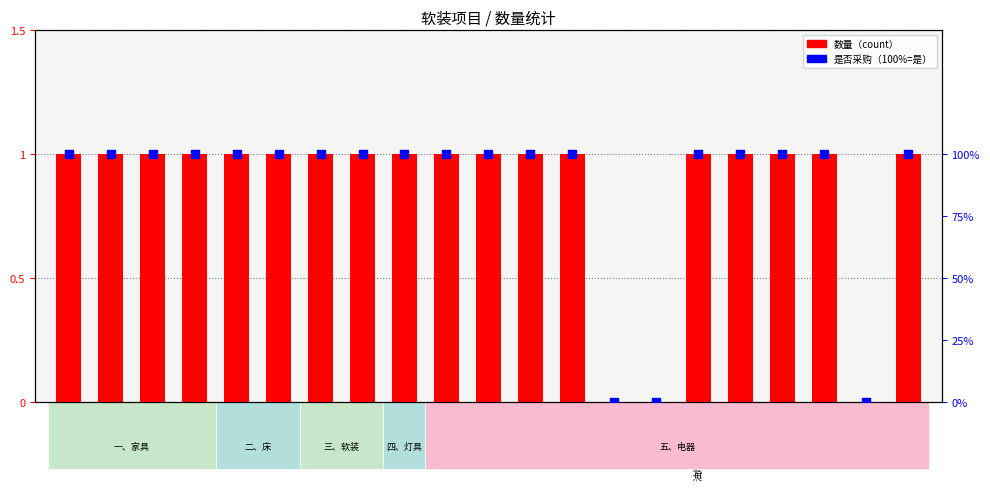

Which series has the largest total across all categories?

数量